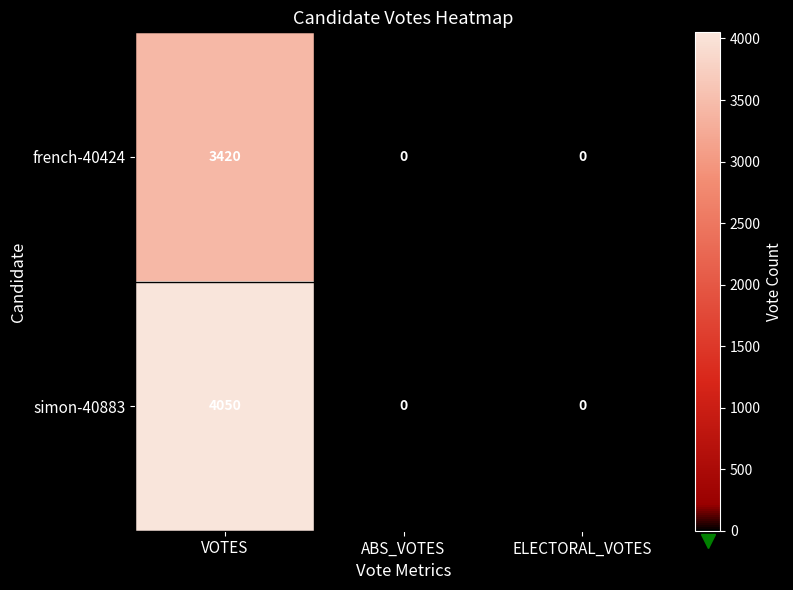

How many simon-40883 values are between 0 and 4050?

3